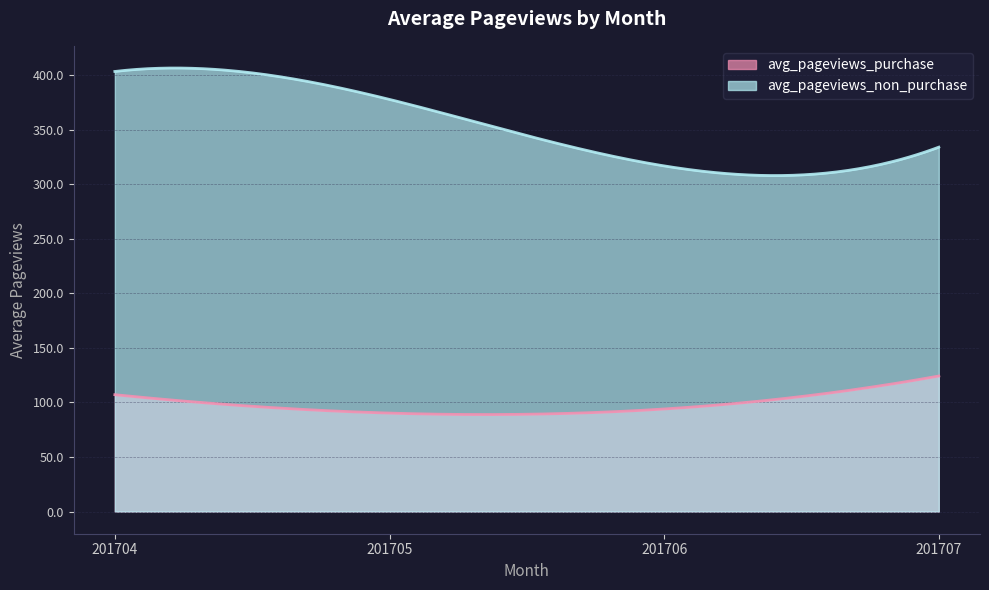

Count the number of data series in this chart.

2